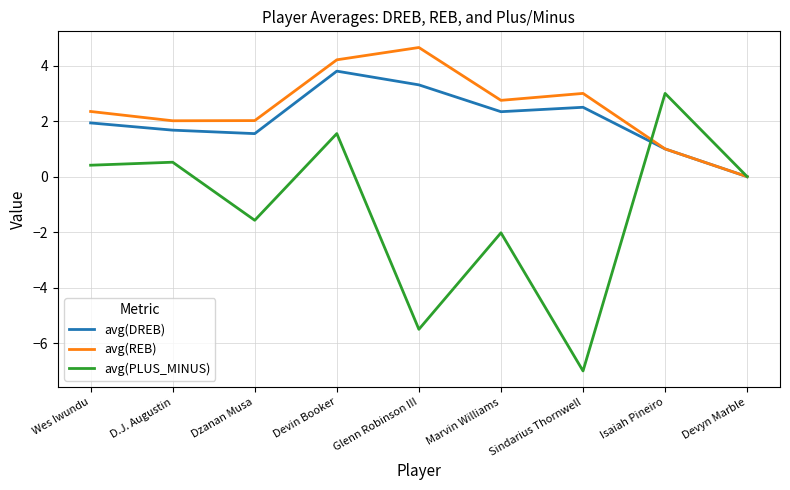

Which series has the widest spread of values?

avg(PLUS_MINUS)